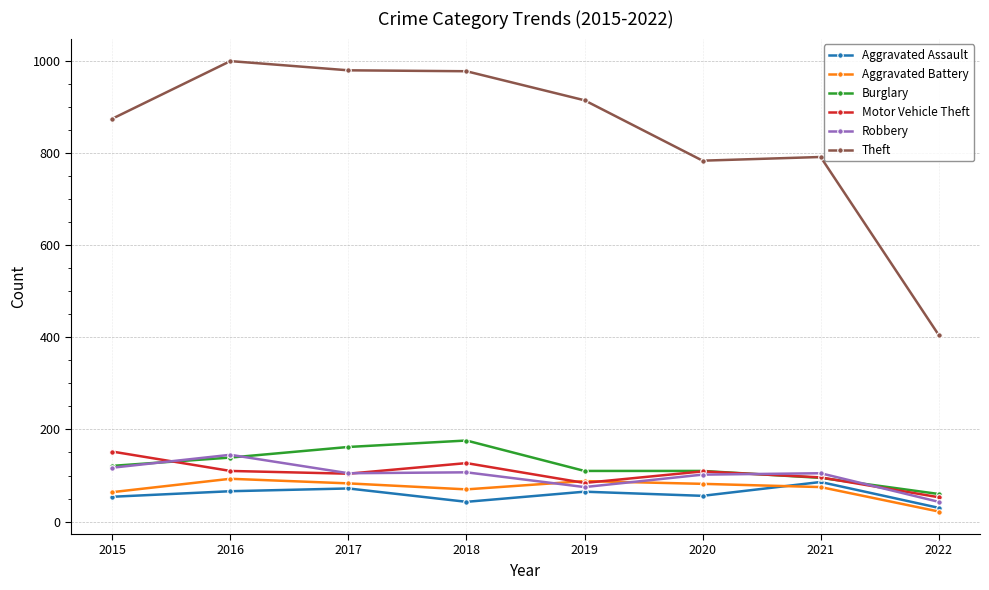

What is the highest value of the Burglary series?

176